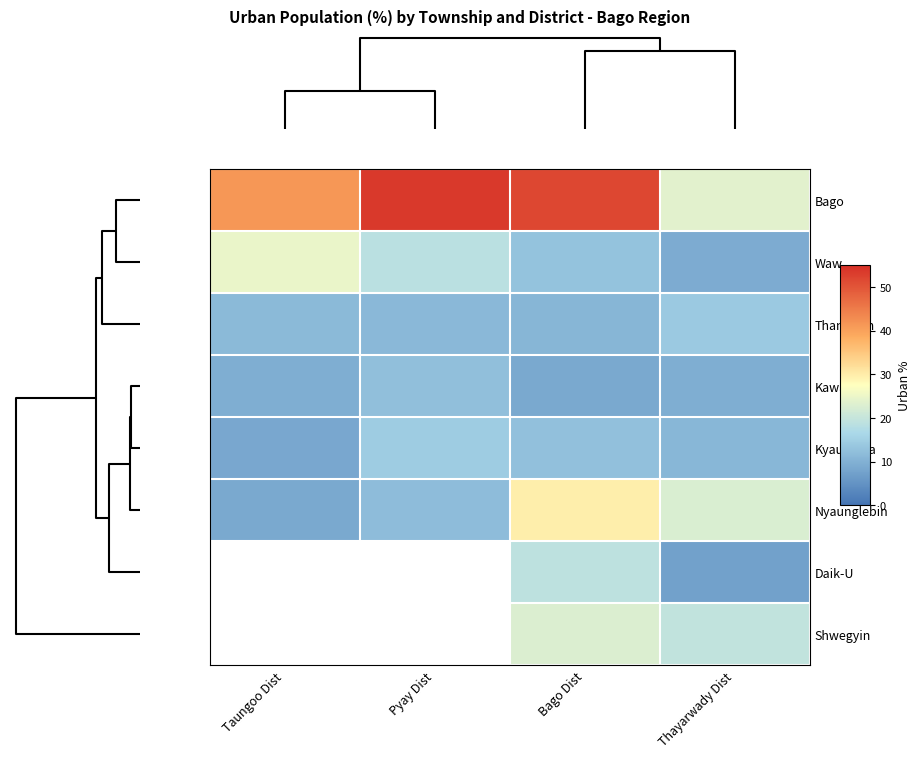

What is the maximum value shown in the chart?

53.6